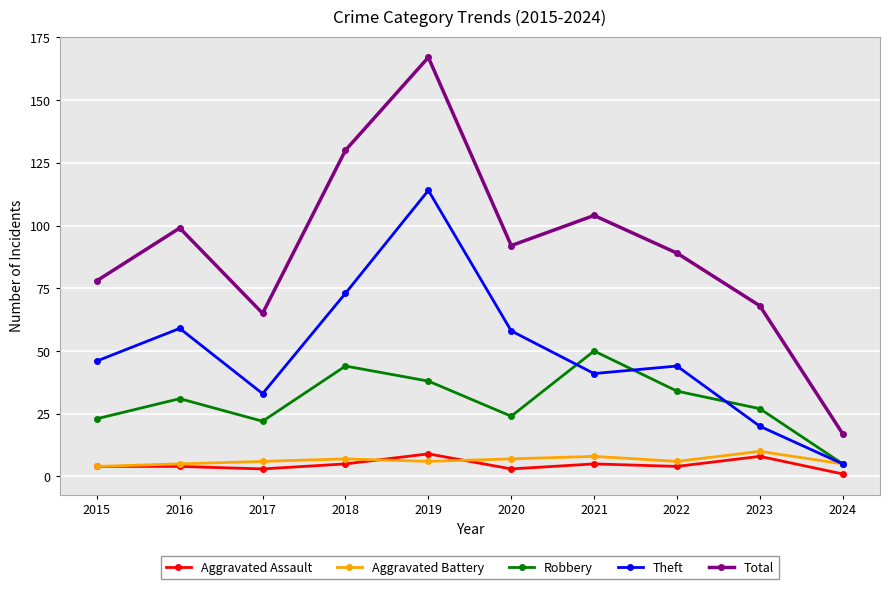

True or false: Robbery and Aggravated Assault intersect in this chart.

False